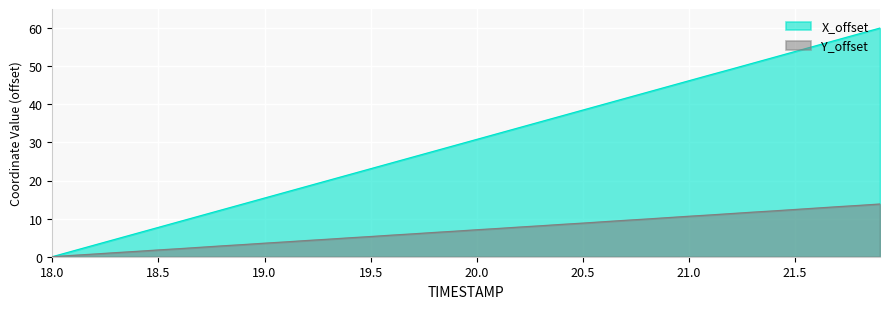

Does the chart display data point markers on the line(s)?

No